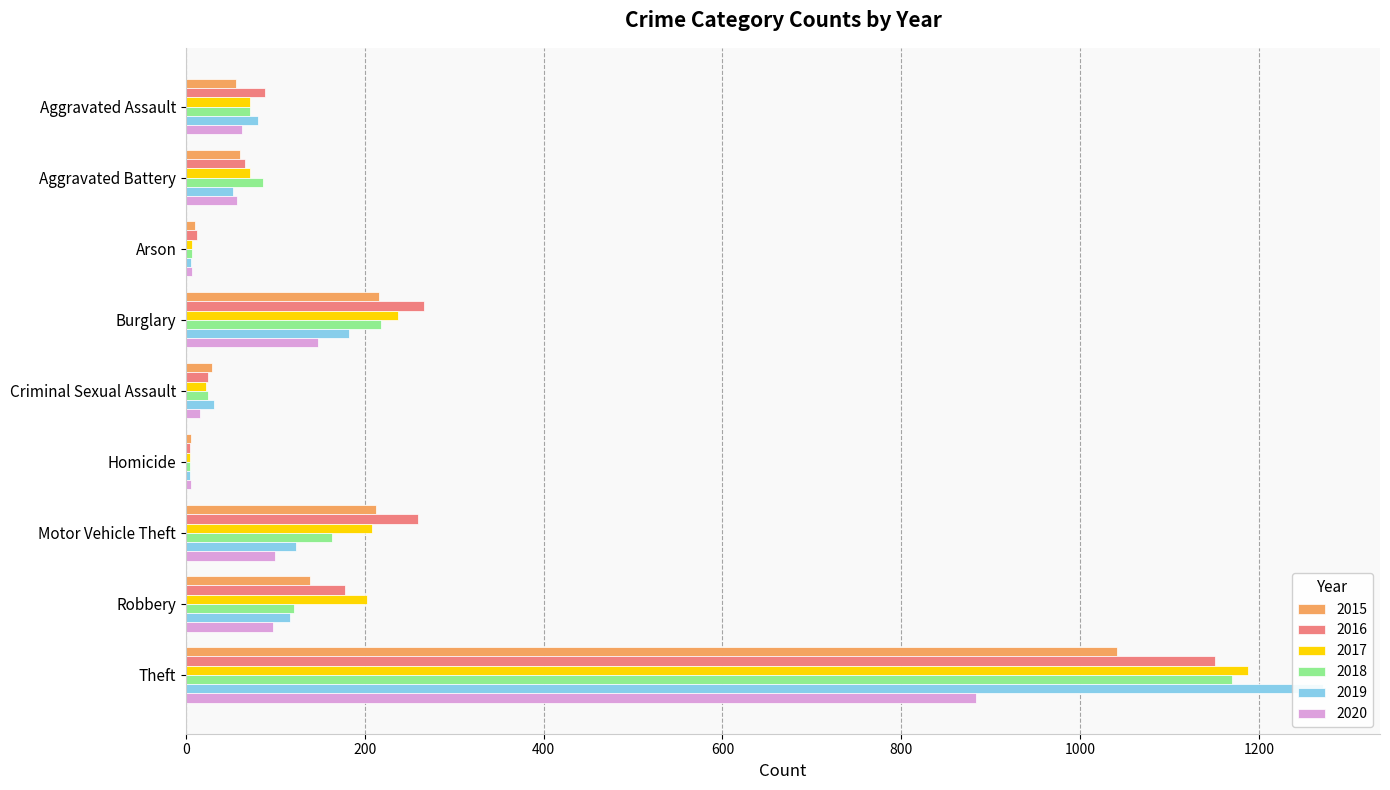

What is the average value of the 2017 series?

223